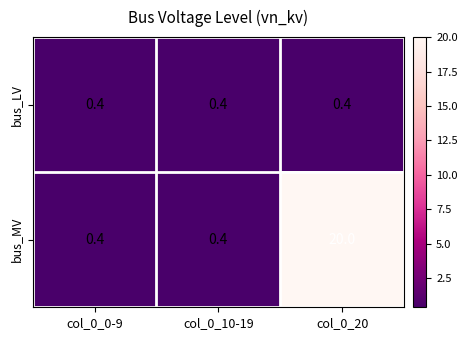

Which category has the highest value across all series?

col_0_20